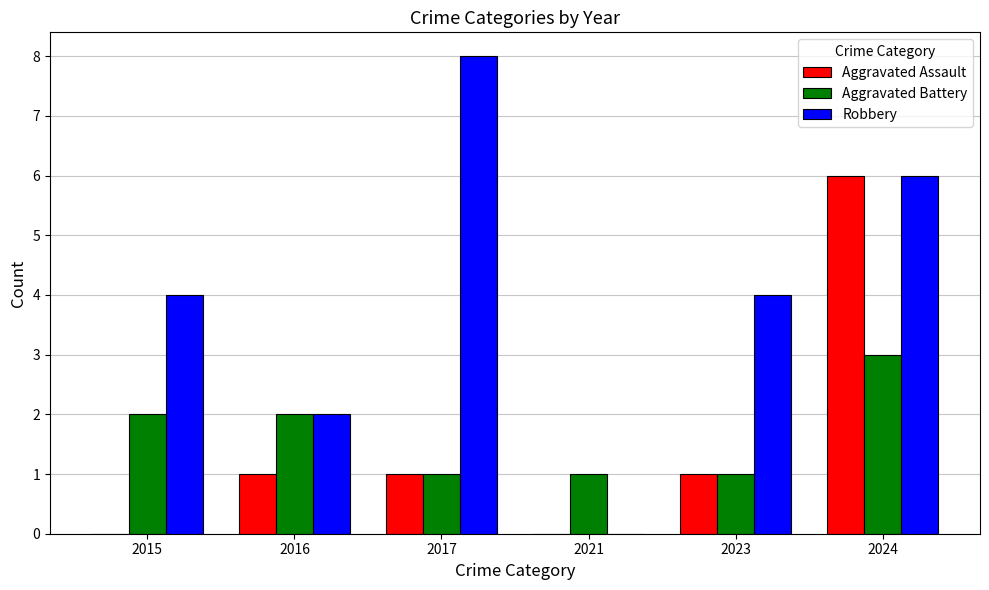

What is the approximate value of Aggravated Battery at 2024?

3